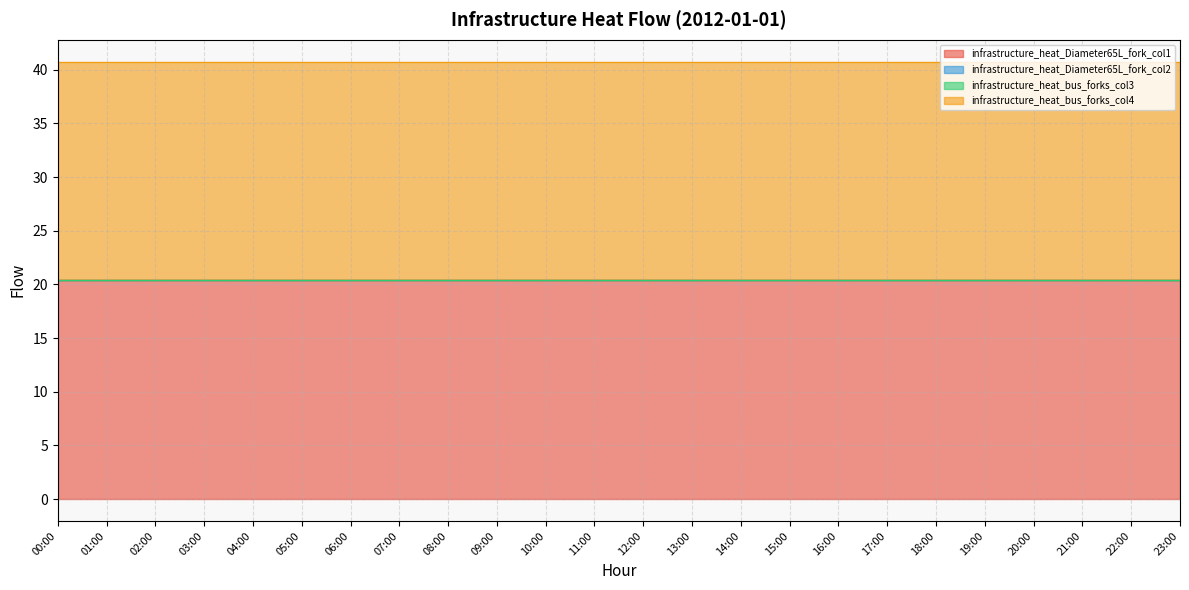

Which series changed the most between 07:00 and 10:00?

infrastructure_heat_Diameter65L_fork_col1